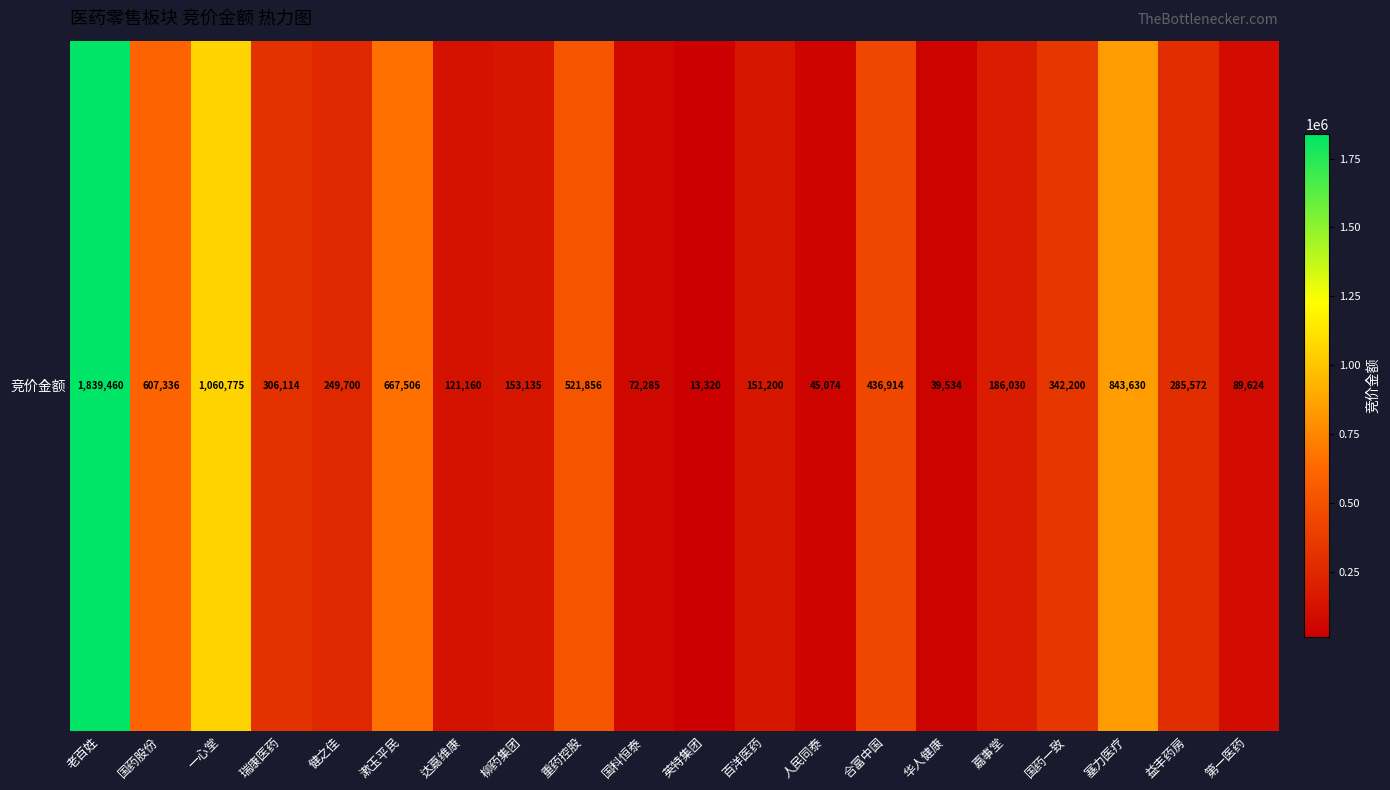

Reading left to right, what are all the values shown in this chart?

1839460	607336	1060775	306114	249700	667506	121160	153135	521856	72285	13320	151200	45074	436914	39534	186030	342200	843630	285572	89624